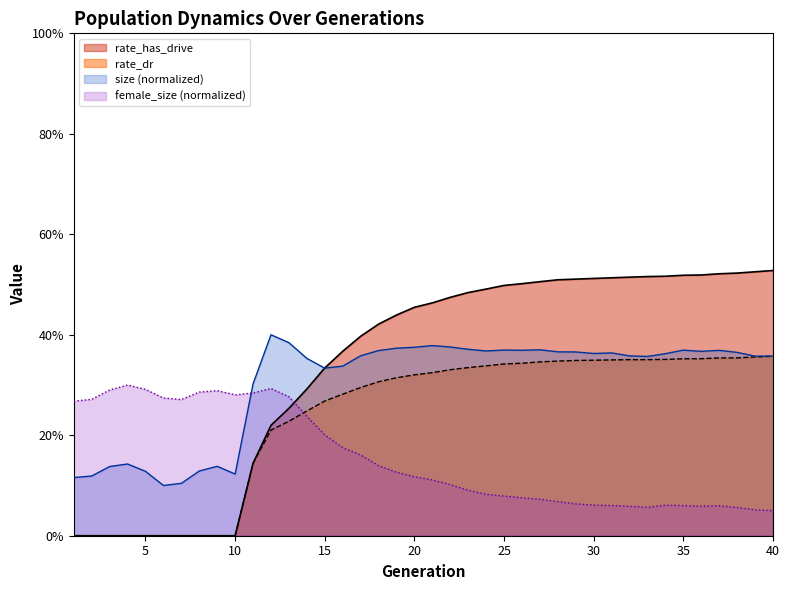

True or false: female_size has a value of 0.3 at 11.

True